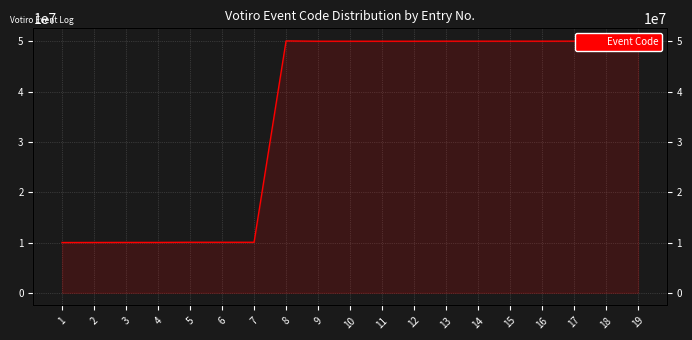

What is the value of the 13th point from the left?

50020010